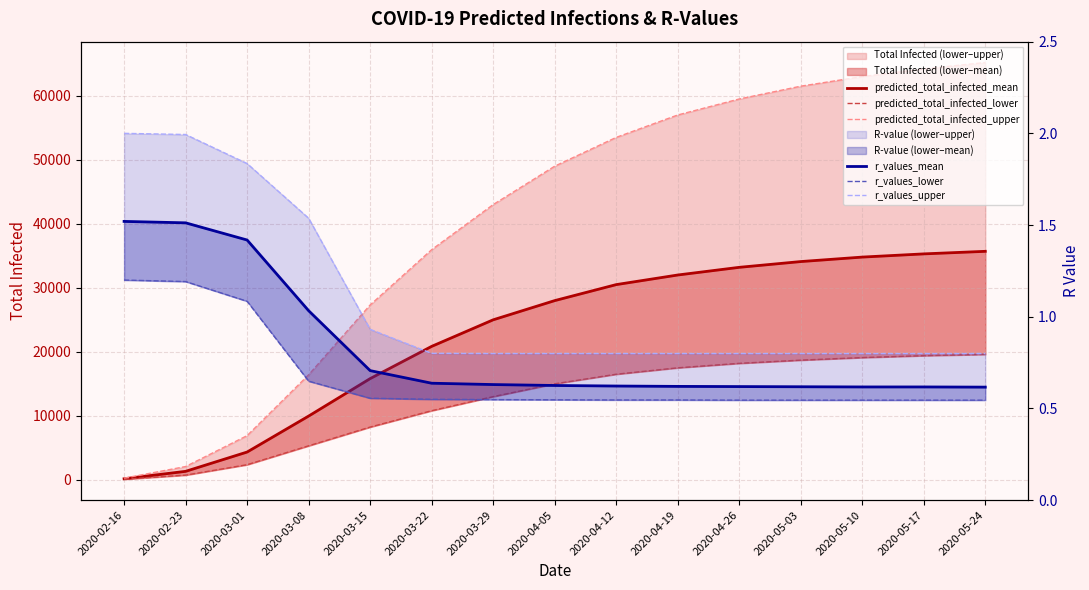

Reading left to right, what are all the values shown in this chart?

predicted_total_infected_mean: 2020-02-16=166.0	2020-02-23=1327.0	2020-03-01=4343.0	2020-03-08=9962.0	2020-03-15=15815.0	2020-03-22=20850.0	2020-03-29=25000.0	2020-04-05=28000.0	2020-04-12=30500.0	2020-04-19=32000.0	2020-04-26=33200.0	2020-05-03=34100.0	2020-05-10=34800.0	2020-05-17=35300.0	2020-05-24=35700.0
predicted_total_infected_lower: 2020-02-16=92.0	2020-02-23=738.0	2020-03-01=2366.0	2020-03-08=5316.0	2020-03-15=8245.0	2020-03-22=10802.0	2020-03-29=13000.0	2020-04-05=15000.0	2020-04-12=16500.0	2020-04-19=17500.0	2020-04-26=18200.0	2020-05-03=18700.0	2020-05-10=19100.0	2020-05-17=19400.0	2020-05-24=19600.0
predicted_total_infected_upper: 2020-02-16=260.0	2020-02-23=2076.0	2020-03-01=6905.0	2020-03-08=16410.0	2020-03-15=27319.0	2020-03-22=35958.0	2020-03-29=43000.0	2020-04-05=49000.0	2020-04-12=53500.0	2020-04-19=57000.0	2020-04-26=59500.0	2020-05-03=61500.0	2020-05-10=63000.0	2020-05-17=64200.0	2020-05-24=65200.0
r_values_mean: 2020-02-16=1.5	2020-02-23=1.5	2020-03-01=1.4	2020-03-08=1.0	2020-03-15=0.7	2020-03-22=0.6	2020-03-29=0.6	2020-04-05=0.6	2020-04-12=0.6	2020-04-19=0.6	2020-04-26=0.6	2020-05-03=0.6	2020-05-10=0.6	2020-05-17=0.6	2020-05-24=0.6
r_values_lower: 2020-02-16=1.2	2020-02-23=1.2	2020-03-01=1.1	2020-03-08=0.6	2020-03-15=0.6	2020-03-22=0.5	2020-03-29=0.5	2020-04-05=0.5	2020-04-12=0.5	2020-04-19=0.5	2020-04-26=0.5	2020-05-03=0.5	2020-05-10=0.5	2020-05-17=0.5	2020-05-24=0.5
r_values_upper: 2020-02-16=2.0	2020-02-23=2.0	2020-03-01=1.8	2020-03-08=1.5	2020-03-15=0.9	2020-03-22=0.8	2020-03-29=0.8	2020-04-05=0.8	2020-04-12=0.8	2020-04-19=0.8	2020-04-26=0.8	2020-05-03=0.8	2020-05-10=0.8	2020-05-17=0.8	2020-05-24=0.8